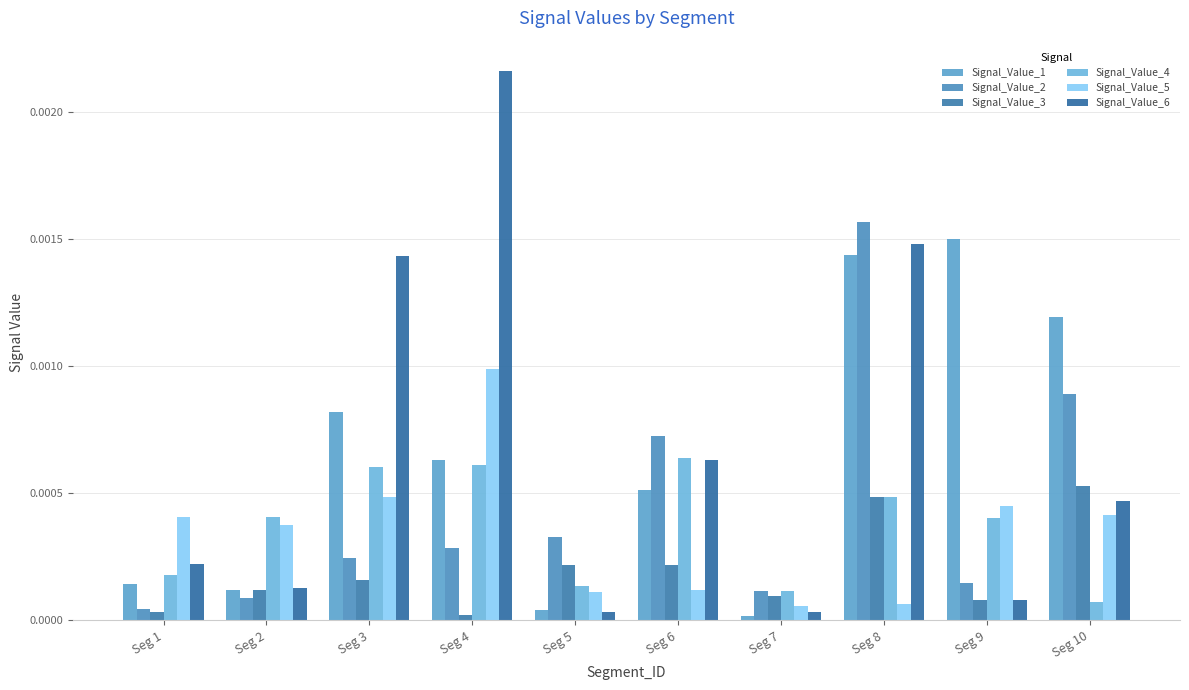

Where is Signal_Value_2 nearest to the value 0?

Seg 1